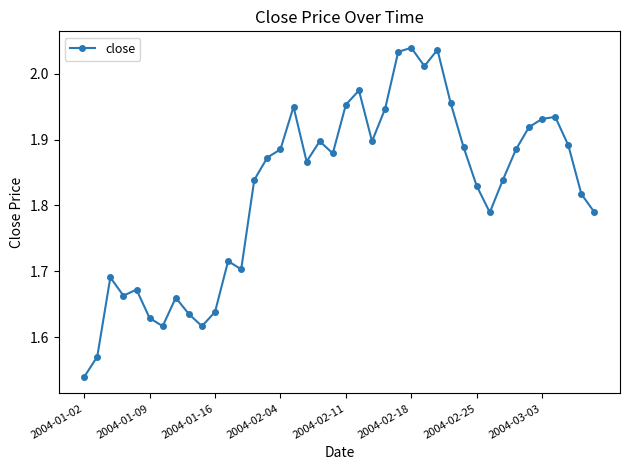

True or false: the data has more than 2 interior local peaks.

True